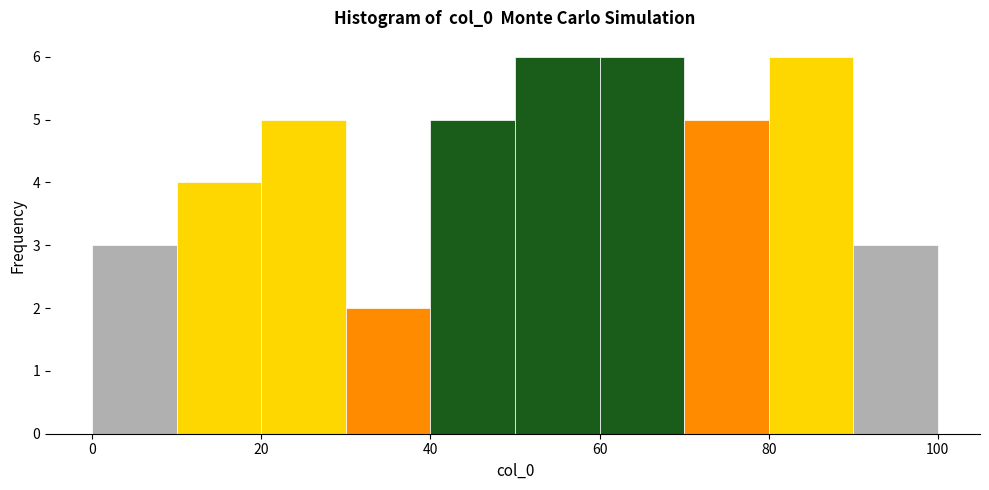

Reading left to right, transcribe this chart: for each bar, give the range it covers on the x-axis and its height. The values are not printed on the chart, so give them approximately, as read against the axis.

0 to 10: 3
10 to 20: 4
20 to 30: 5
30 to 40: 2
40 to 50: 5
50 to 60: 6
60 to 70: 6
70 to 80: 5
80 to 90: 6
90 to 100: 3